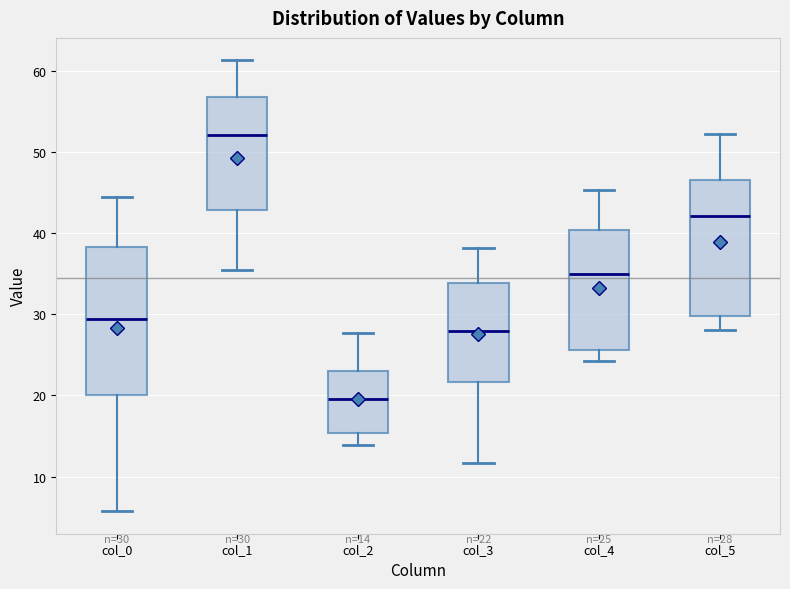

Comparing the boxes themselves (not the whiskers), which one is the tallest?

col_0